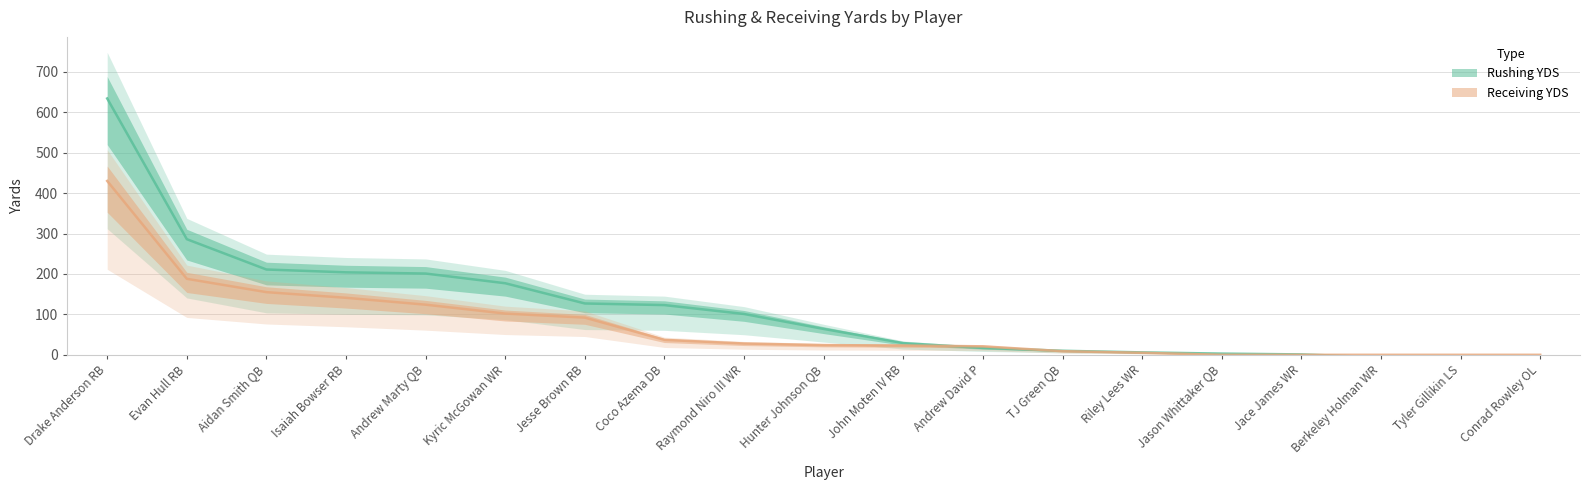

At which label does Receiving_YDS first exceed 24?

Drake Anderson RB